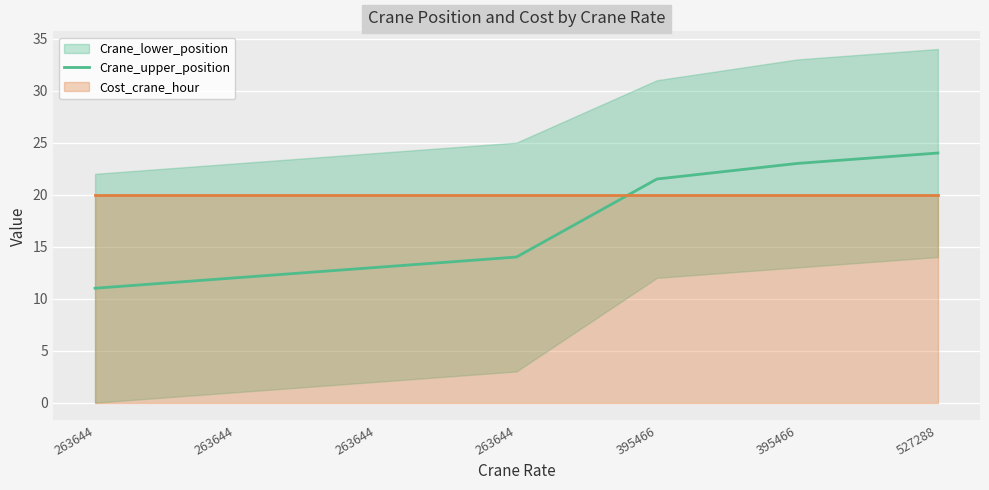

Approximately how many times larger is the value at 527288 compared to 263644?

1.7